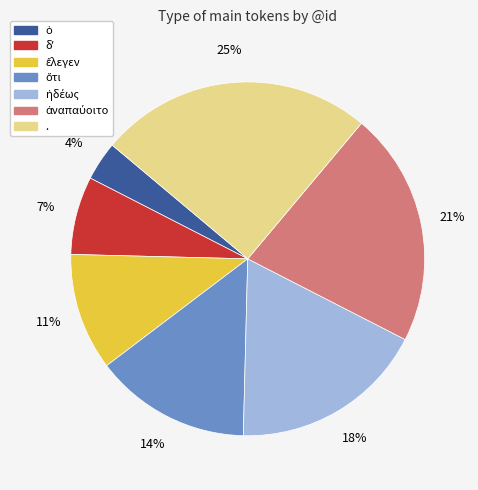

To the nearest percent, what is the average slice percentage?

14%